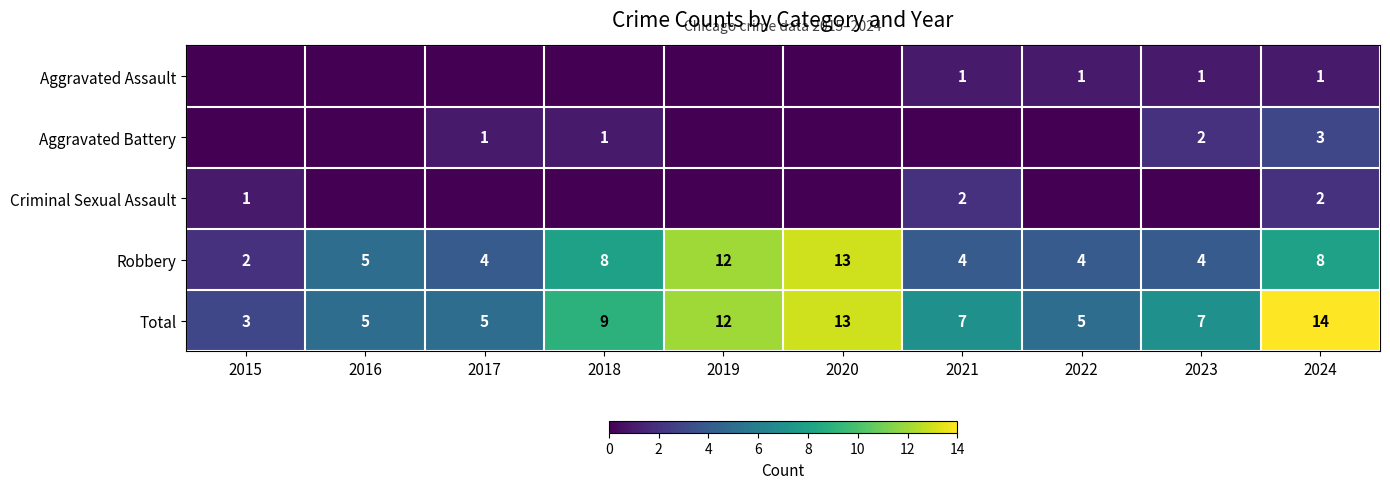

How many data points in Total are less than 7?

4